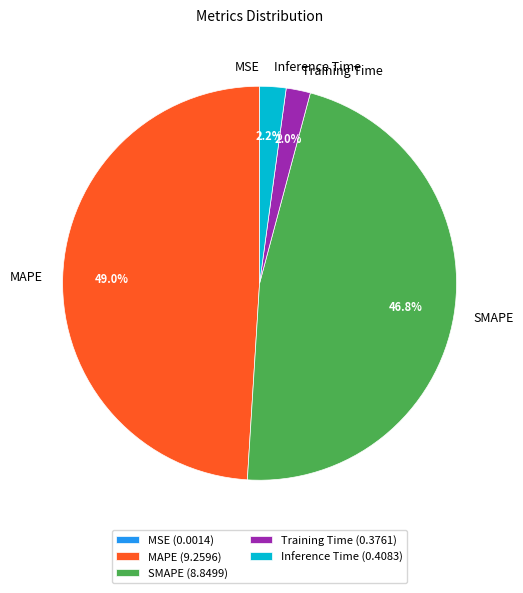

Is there any slice that represents more than half of the pie?

No